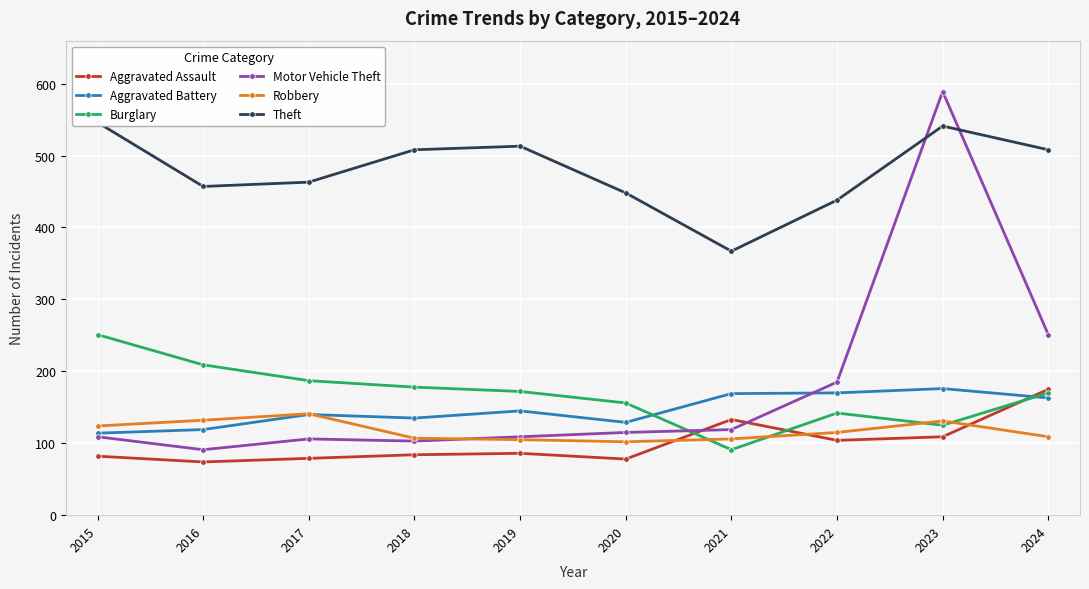

At 2017, list the series in order from largest to smallest.

Theft, Burglary, Robbery, Aggravated Battery, Motor Vehicle Theft, Aggravated Assault